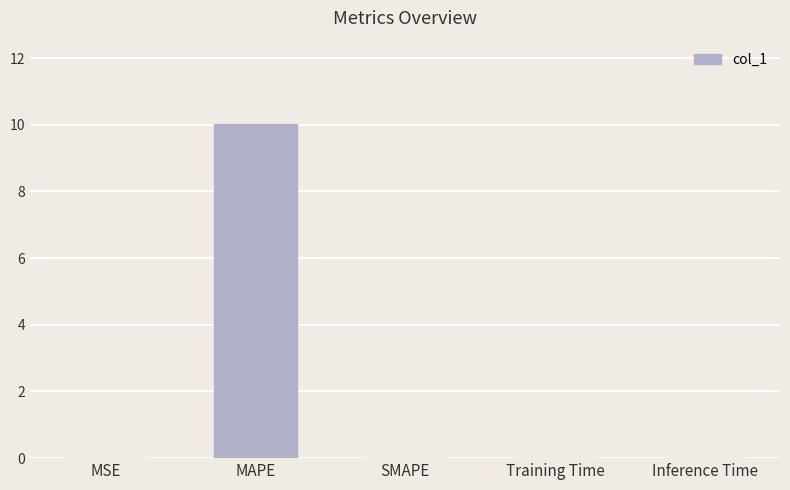

Is it true that the value at MAPE is 10.0?

True